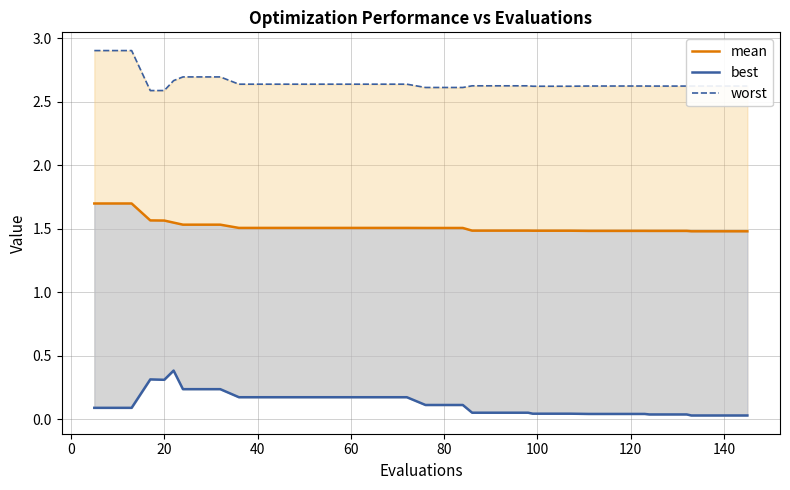

Reading left to right, extract all data points from this chart.

mean: 1.7	1.7	1.7	1.6	1.6	1.5	1.5	1.5	1.5	1.5	1.5	1.5	1.5	1.5	1.5	1.5	1.5	1.5	1.5	1.5	1.5	1.5	1.5	1.5	1.5	1.5	1.5	1.5	1.5	1.5	1.5	1.5	1.5	1.5	1.5	1.5	1.5	1.5	1.5	1.5
best: 0.1	0.1	0.1	0.3	0.3	0.4	0.2	0.2	0.2	0.2	0.2	0.2	0.2	0.2	0.2	0.2	0.2	0.2	0.2	0.1	0.1	0.1	0.1	0.1	0.1	0.1	0.0	0.0	0.0	0.0	0.0	0.0	0.0	0.0	0.0	0.0	0.0	0.0	0.0	0.0
worst: 2.9	2.9	2.9	2.6	2.6	2.7	2.7	2.7	2.7	2.6	2.6	2.6	2.6	2.6	2.6	2.6	2.6	2.6	2.6	2.6	2.6	2.6	2.6	2.6	2.6	2.6	2.6	2.6	2.6	2.6	2.6	2.6	2.6	2.6	2.6	2.6	2.6	2.6	2.6	2.6